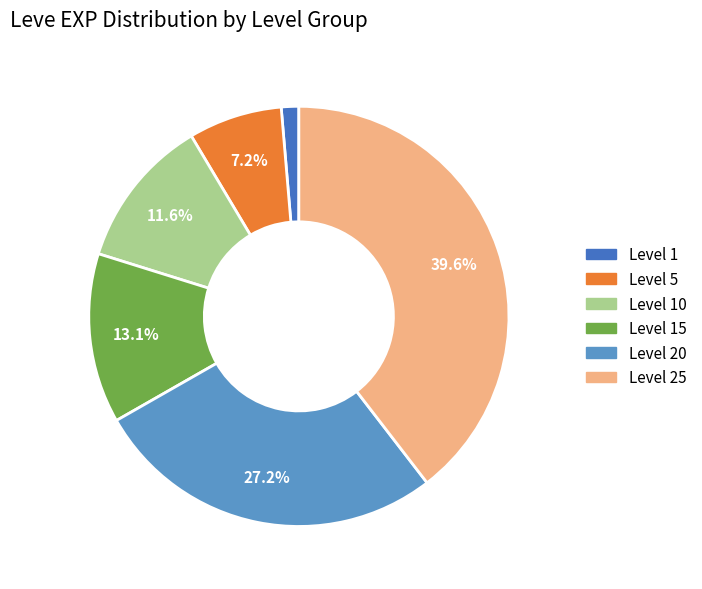

Which has a higher value, Level 15 or Level 1?

Level 15